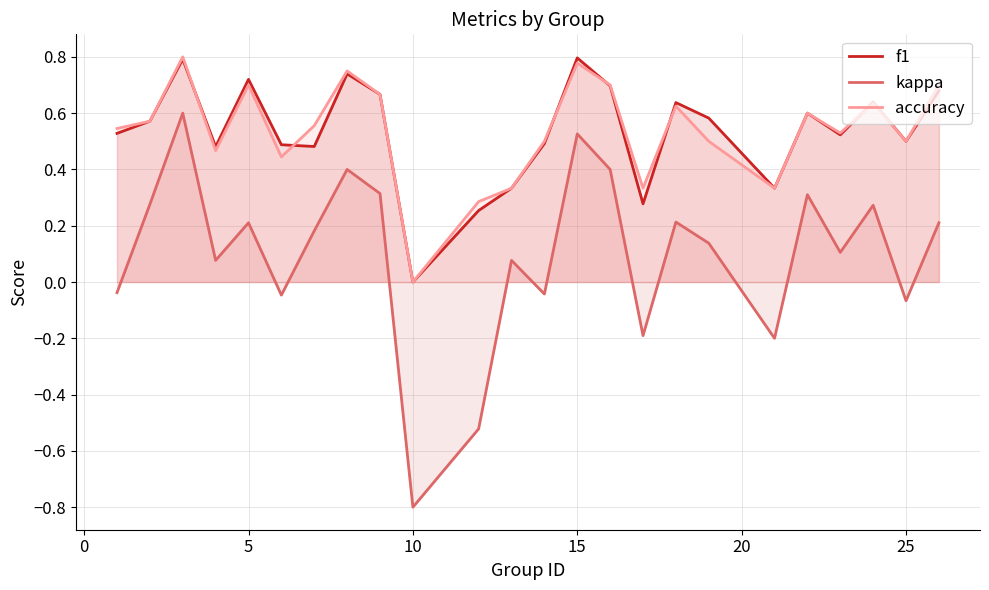

How many lines are shown in the chart?

3